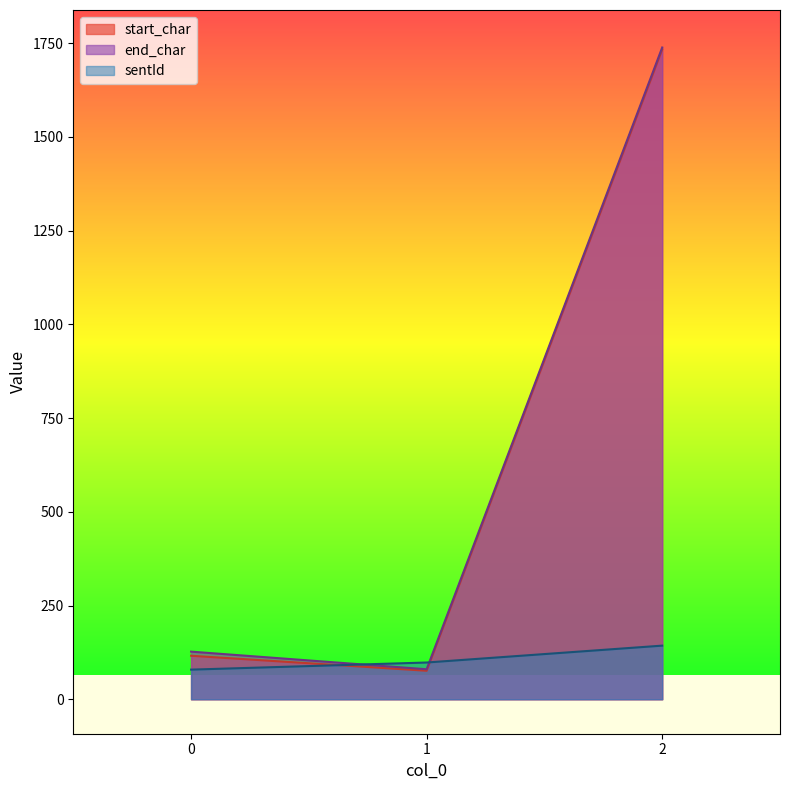

What is the average value of the end_char series?

648